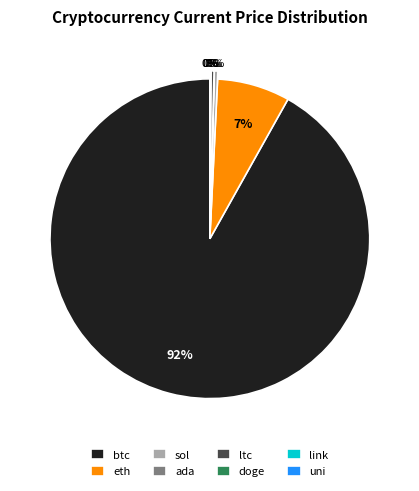

Which slice is the largest?

btc